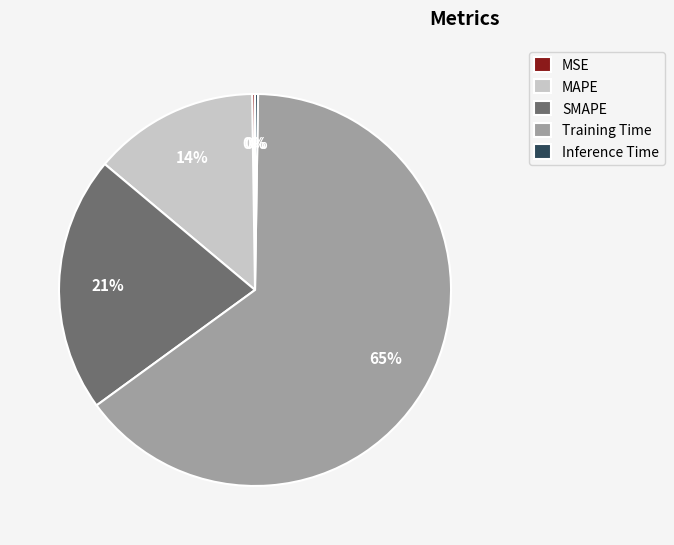

Does any single category account for the majority?

Yes